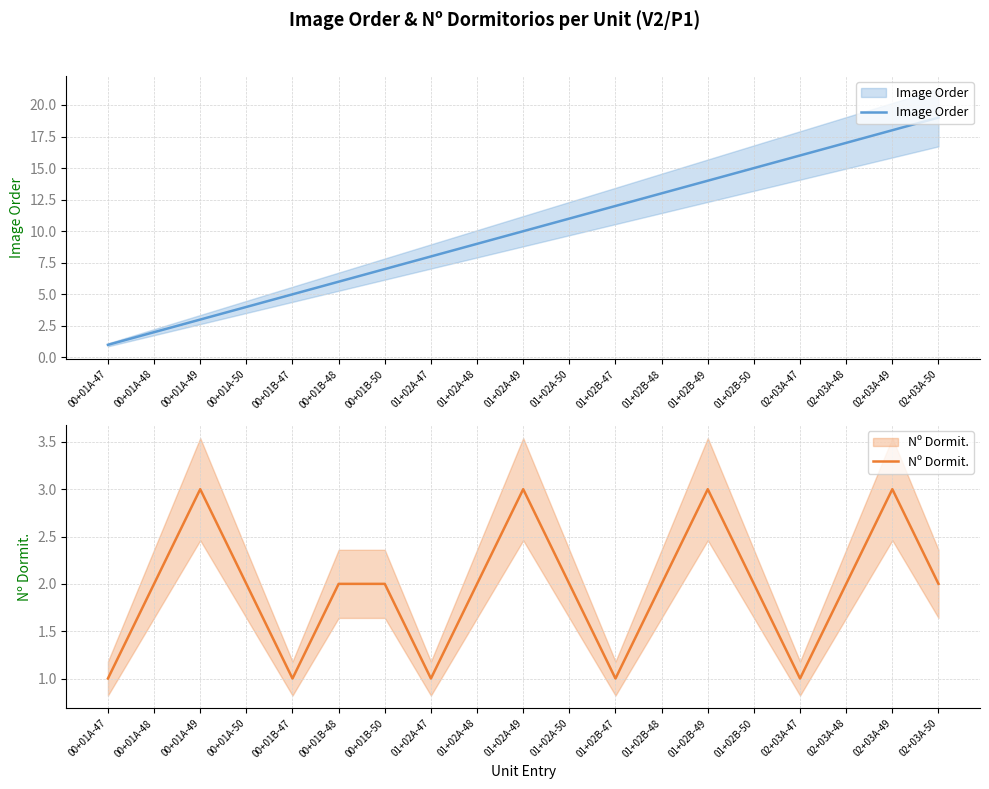

What is the smallest value displayed?

1